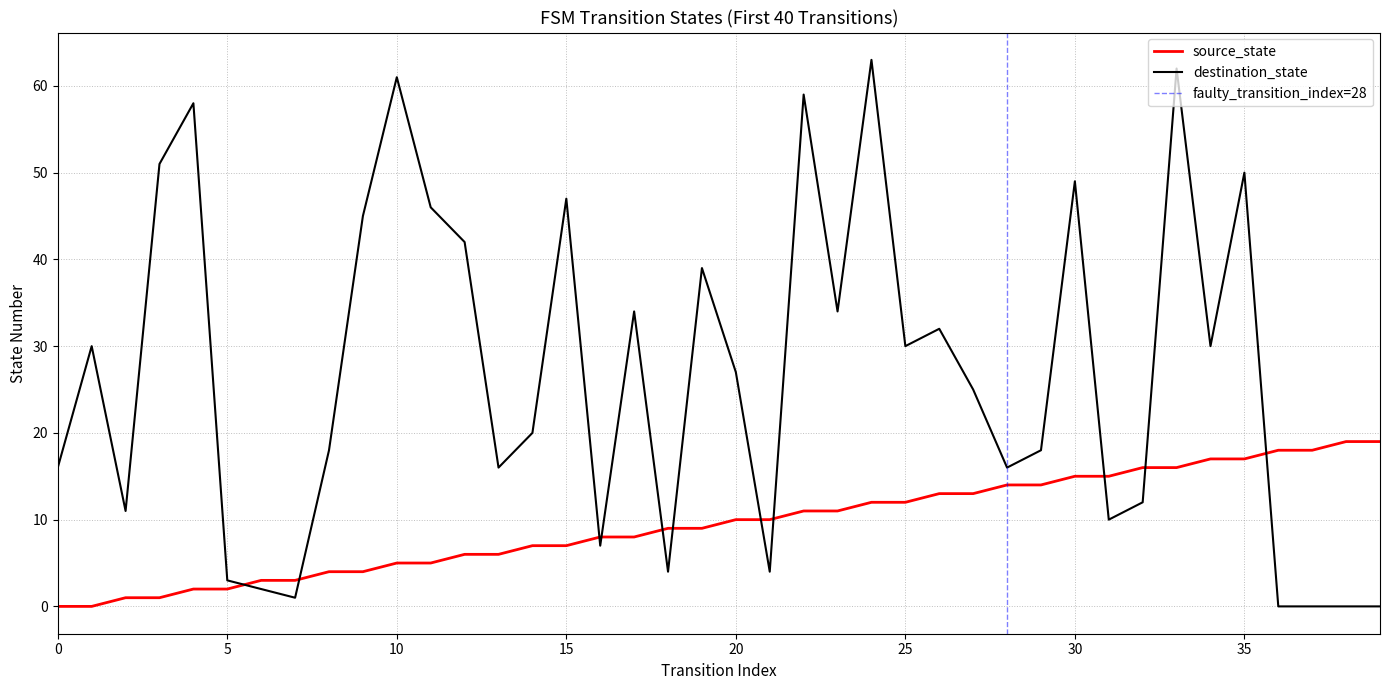

What is the difference between the highest and lowest values at 32?

4